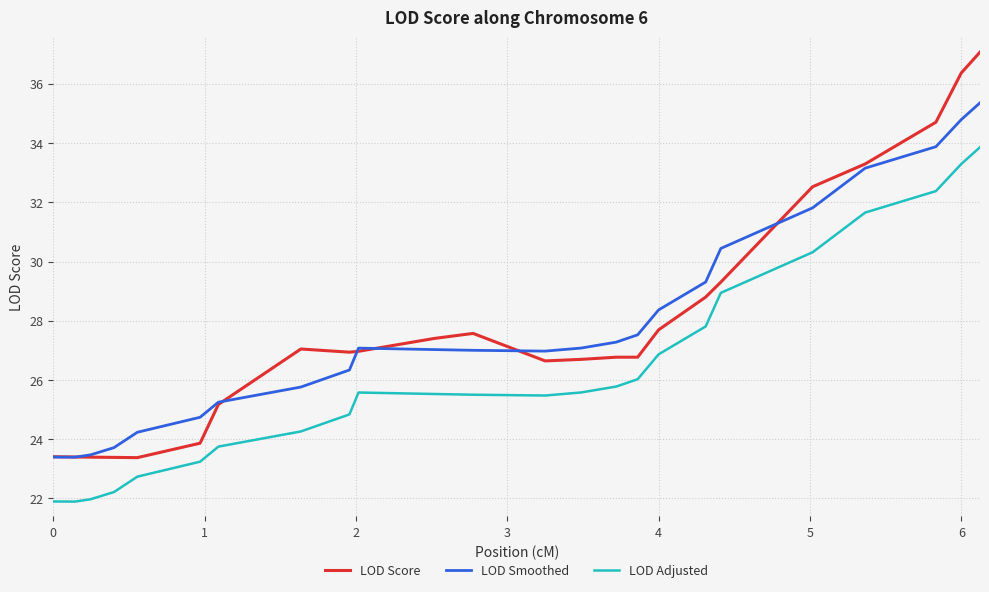

True or false: LOD Adjusted and LOD Smoothed intersect in this chart.

False